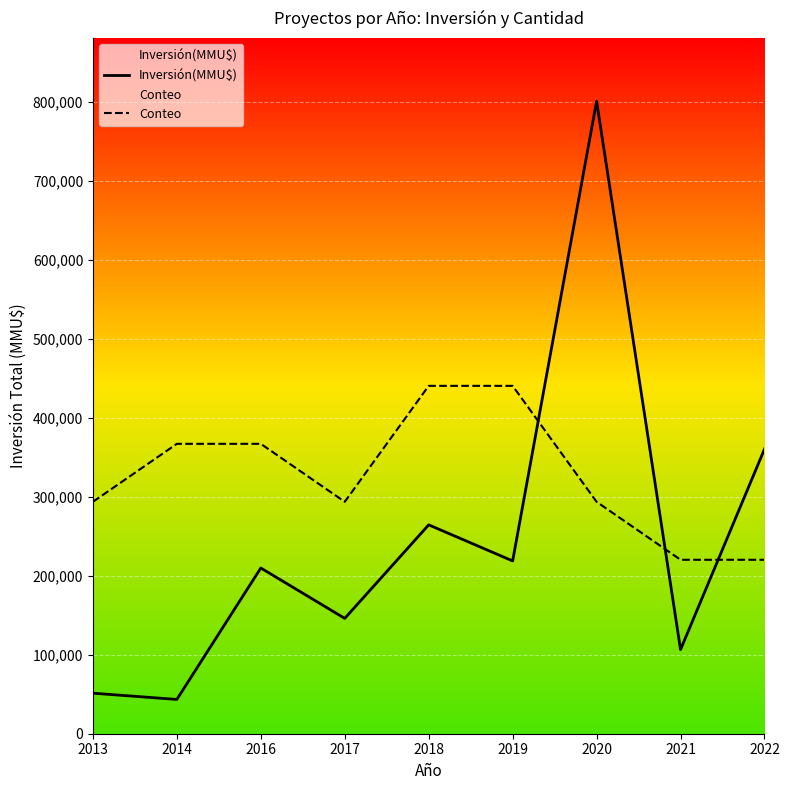

Reading right to left, extract all data points from this chart.

Inversión(MMU$): 2022=360484.0	2021=106527.0	2020=800866.0	2019=218793.0	2018=264470.0	2017=146015.0	2016=209839.0	2014=43400.0	2013=51335.0
Conteo: 2022=220238.2	2021=220238.2	2020=293650.9	2019=440476.3	2018=440476.3	2017=293650.9	2016=367063.6	2014=367063.6	2013=293650.9